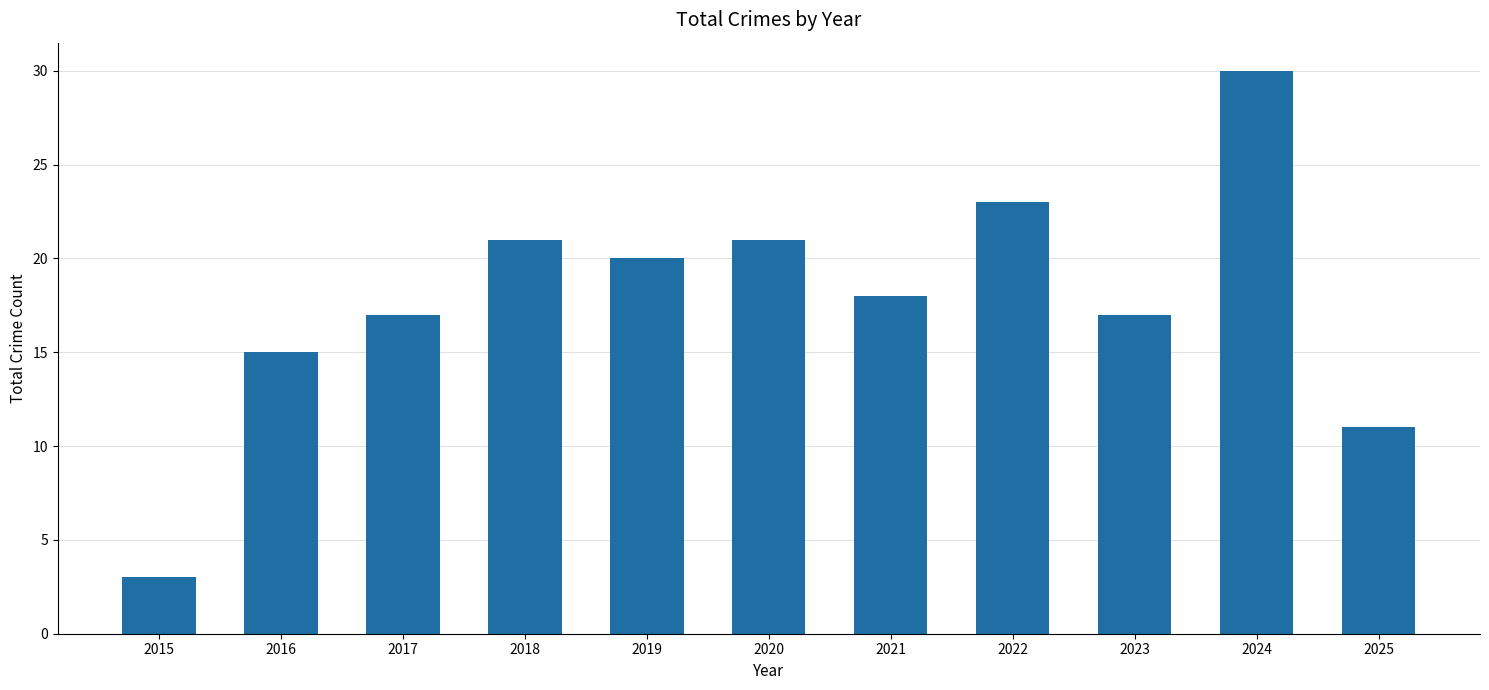

Reading left to right, extract all data points from this chart.

2015=3	2016=15	2017=17	2018=21	2019=20	2020=21	2021=18	2022=23	2023=17	2024=30	2025=11